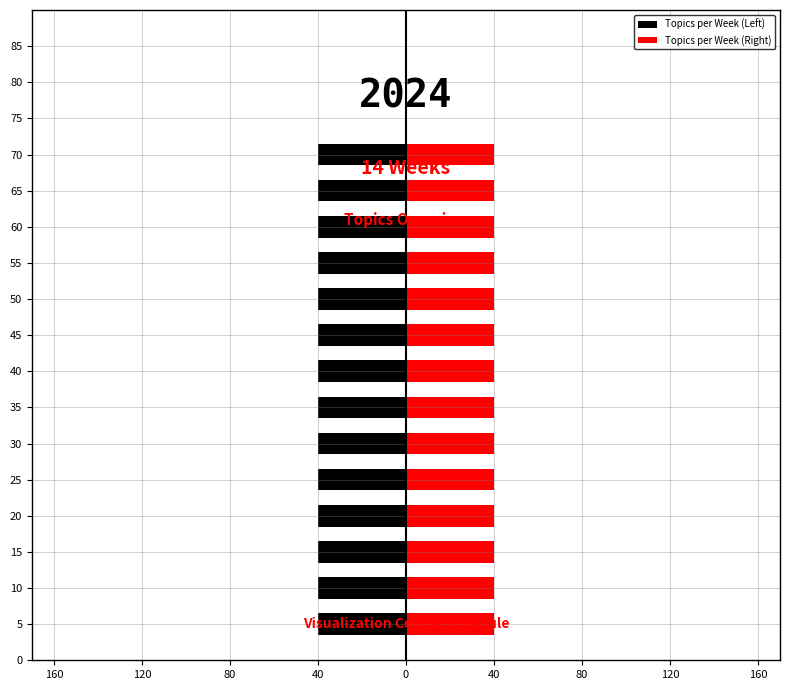

What are all the series names shown in the legend?

Topics per Week (Left), Topics per Week (Right)